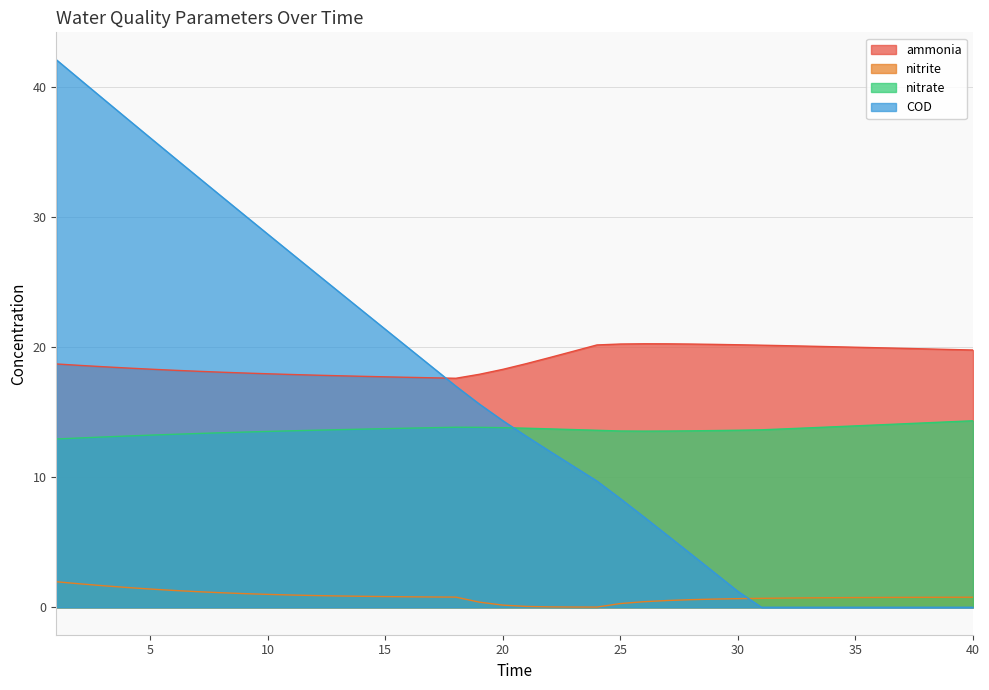

At which category does nitrate reach its first local valley?

26